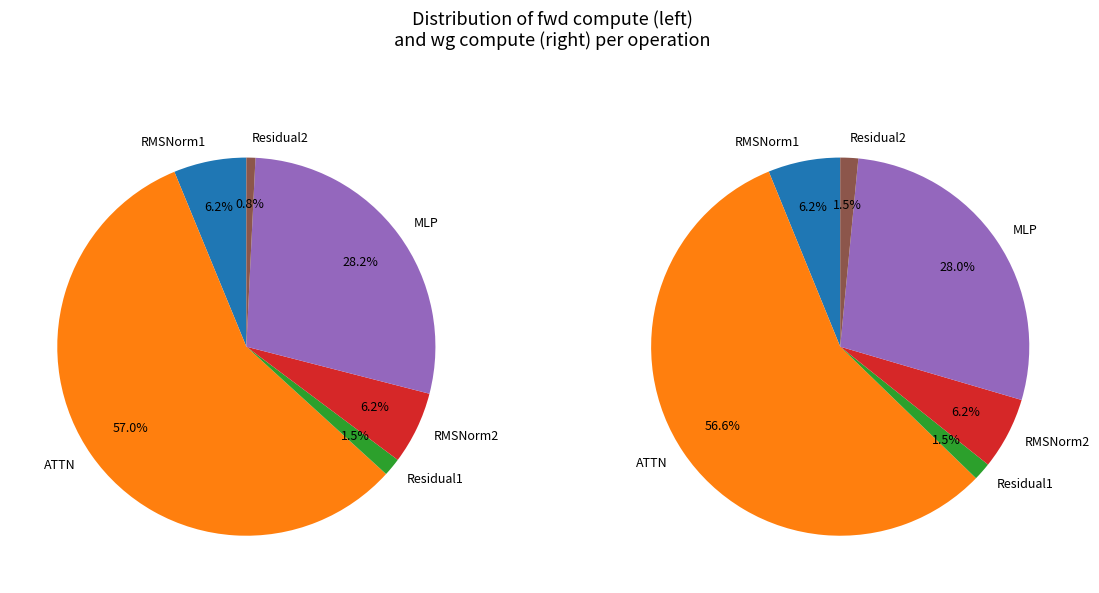

How many segments does this pie chart have?

6